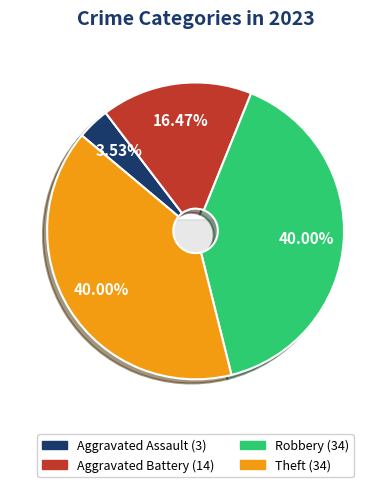

Which category has the biggest portion of the pie?

Robbery